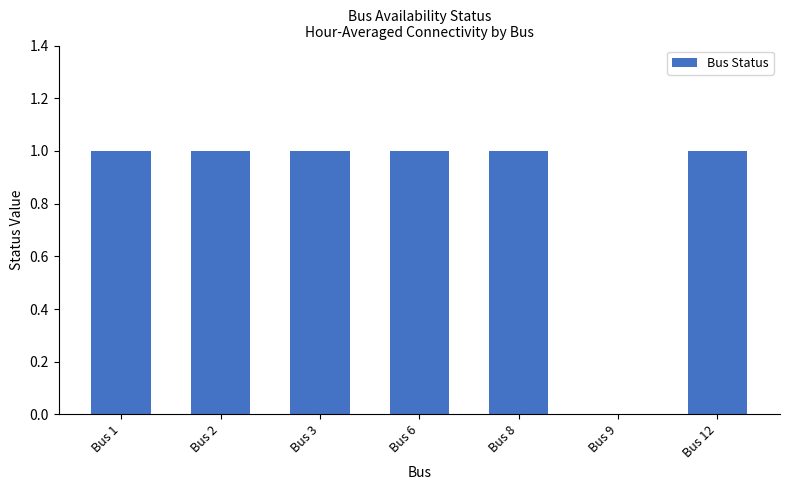

Are the bars grouped side by side (vs. stacked)?

No